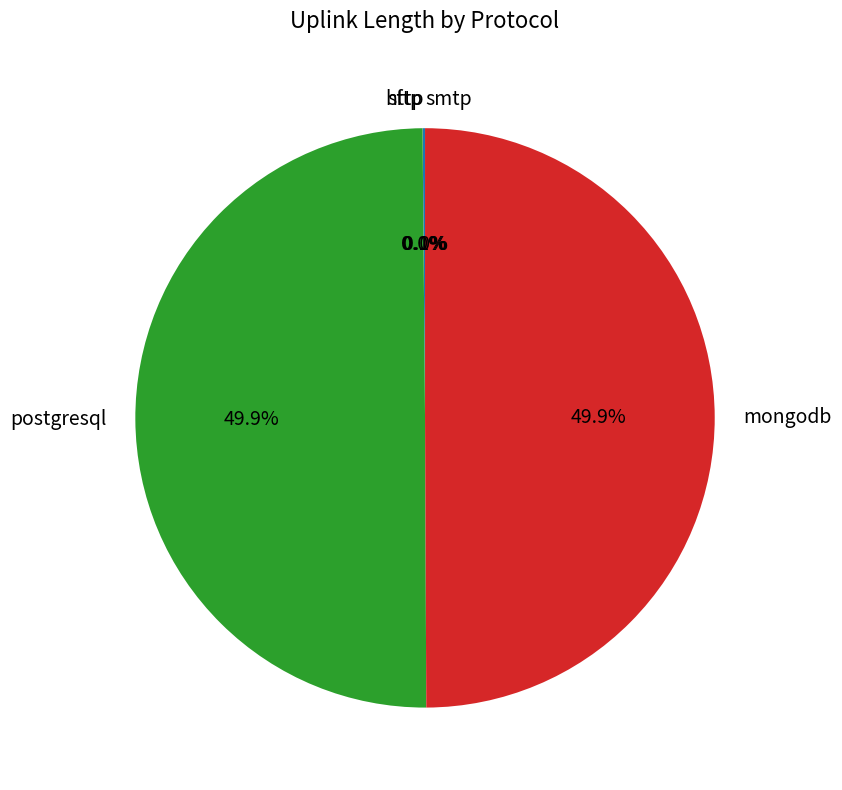

What is the ratio of the value at mongodb to the value at postgresql?

1.0